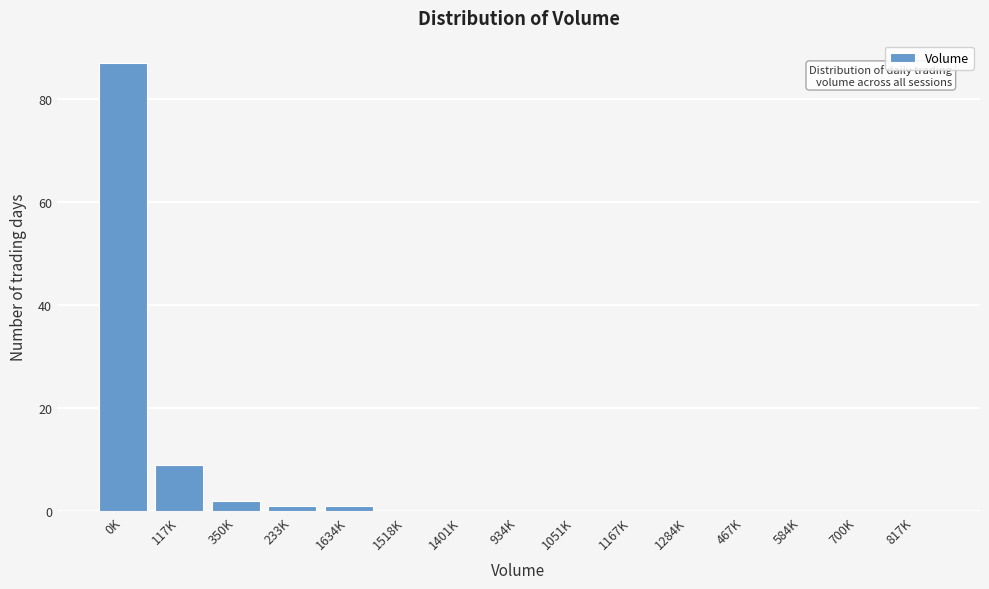

Reading right to left, transcribe all the data shown in this chart.

817K=0	700K=0	584K=0	467K=0	1284K=0	1167K=0	1051K=0	934K=0	1401K=0	1518K=0	1634K=1	233K=1	350K=2	117K=9	0K=87